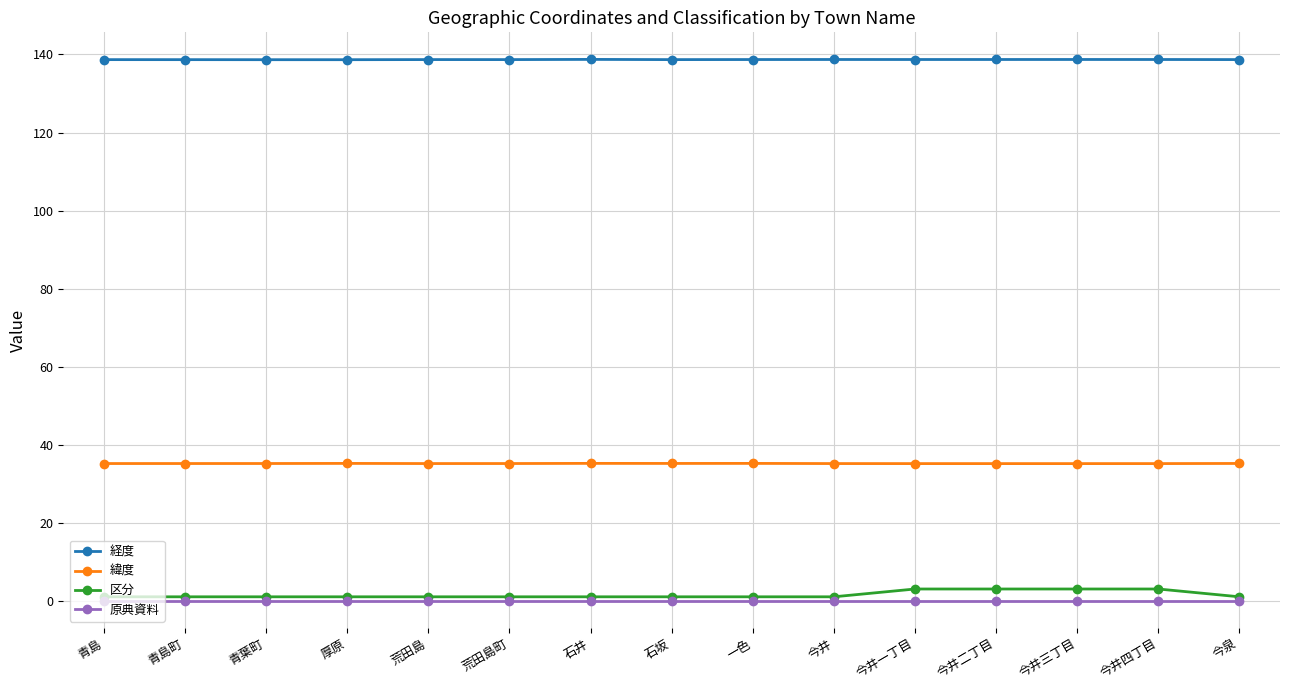

True or false: 緯度 and 原典資料 intersect in this chart.

False